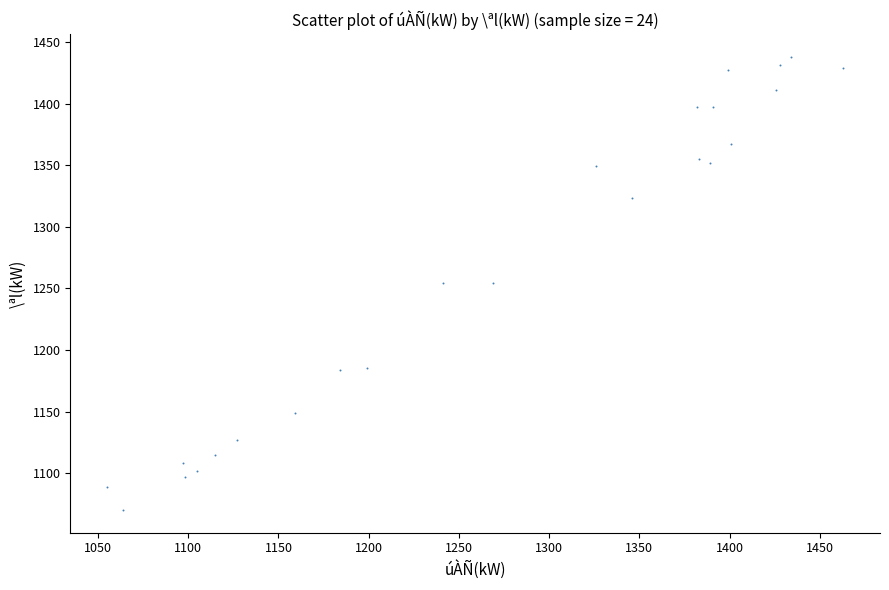

What is the range of X values (max minus min)?

408